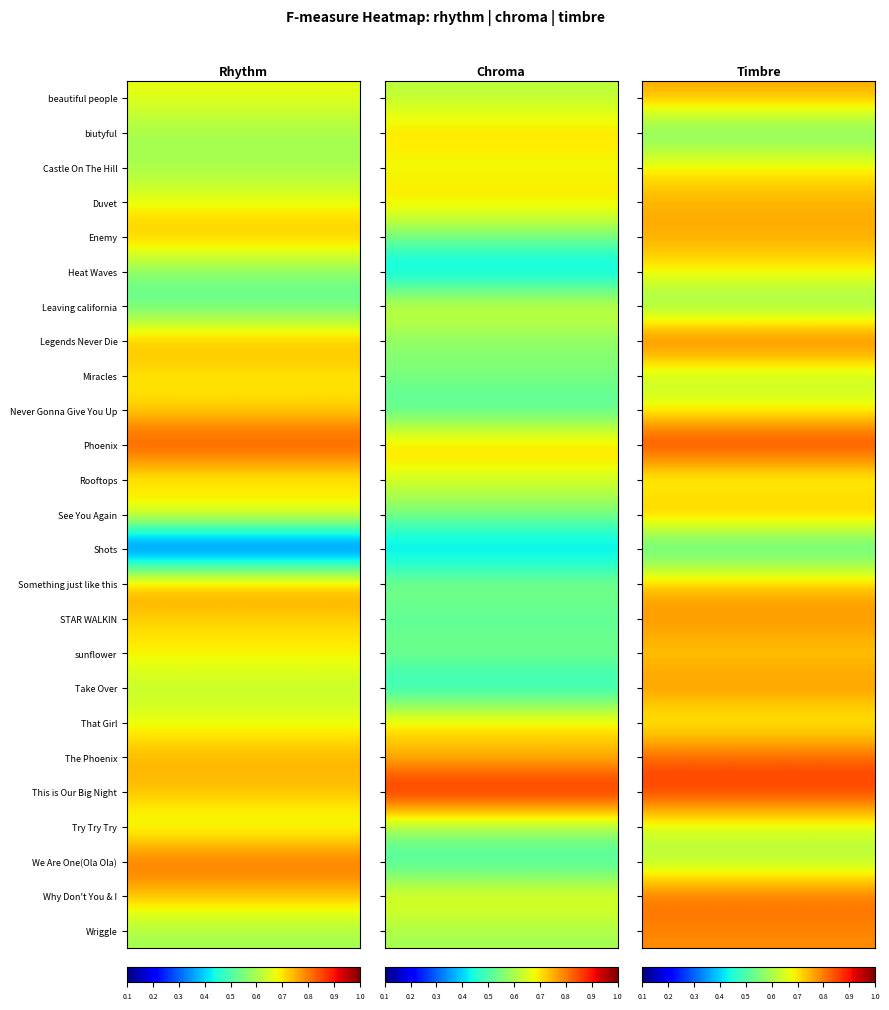

At how many categories does at least one series exceed 0?

25